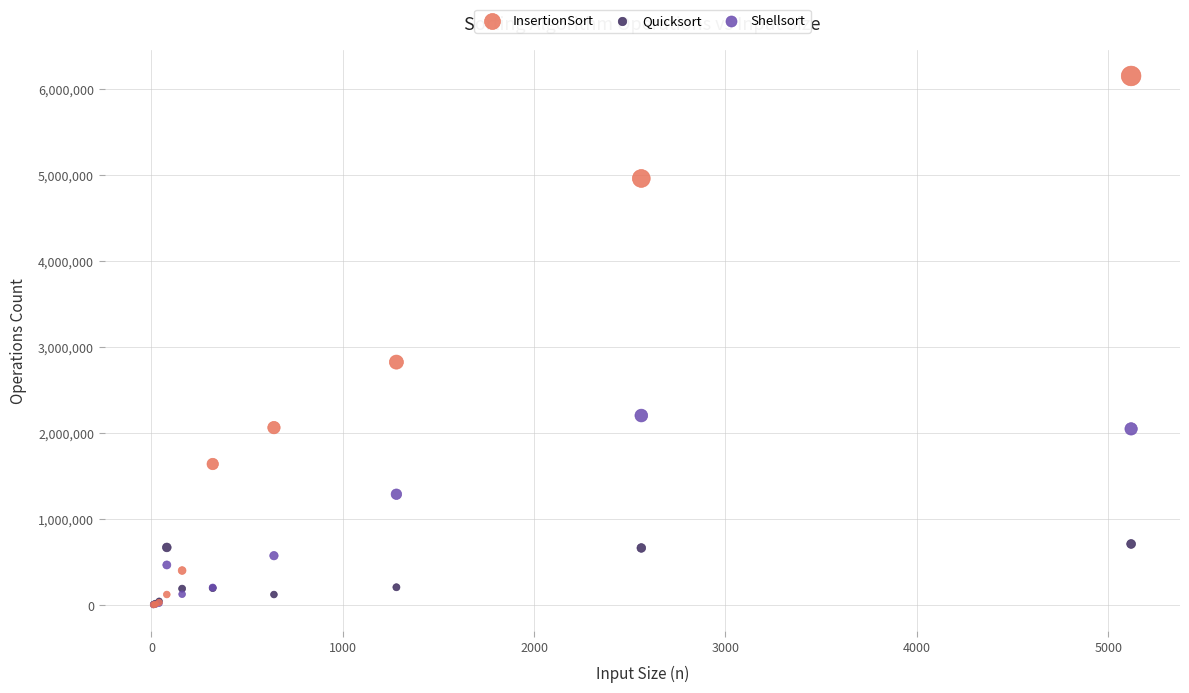

In the Shellsort series, what Y value is closest to 1104300?

1289600